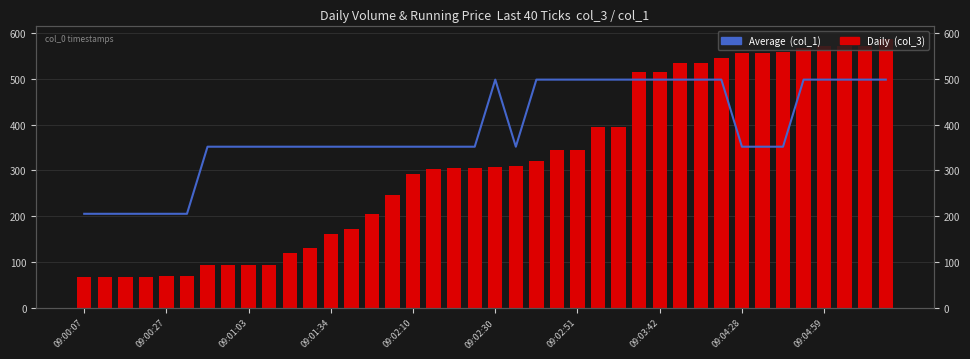

Where does the Daily  (col_3) series first go above 308?

21